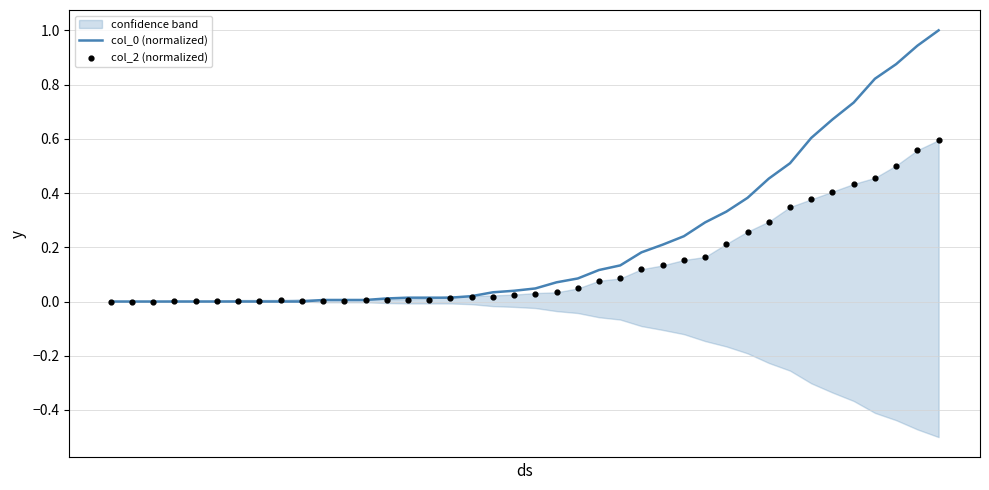

Which series contains the highest Y value?

col_0 (normalized)